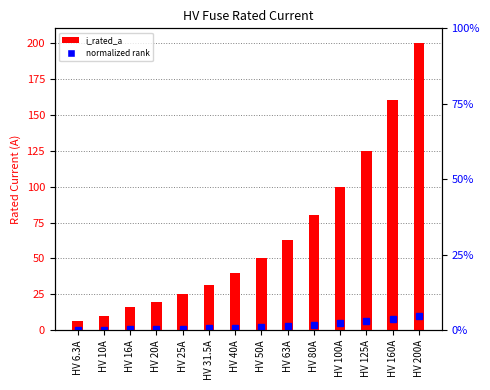

At which category does the chart reach its minimum across all series?

HV 6.3A